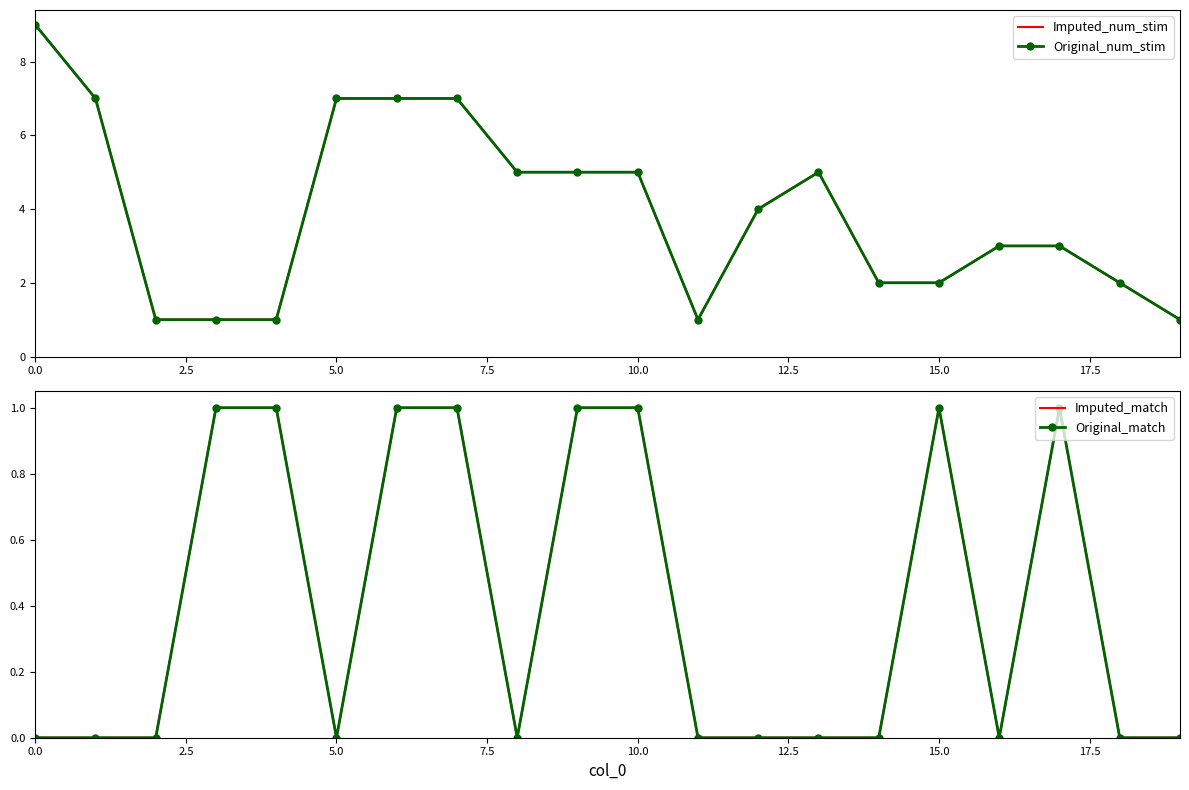

How many data points in Imputed_num_stim are less than 4?

10